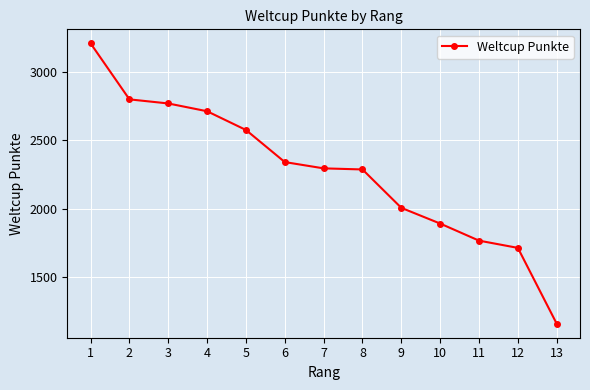

Where does the data first go above 2295?

1